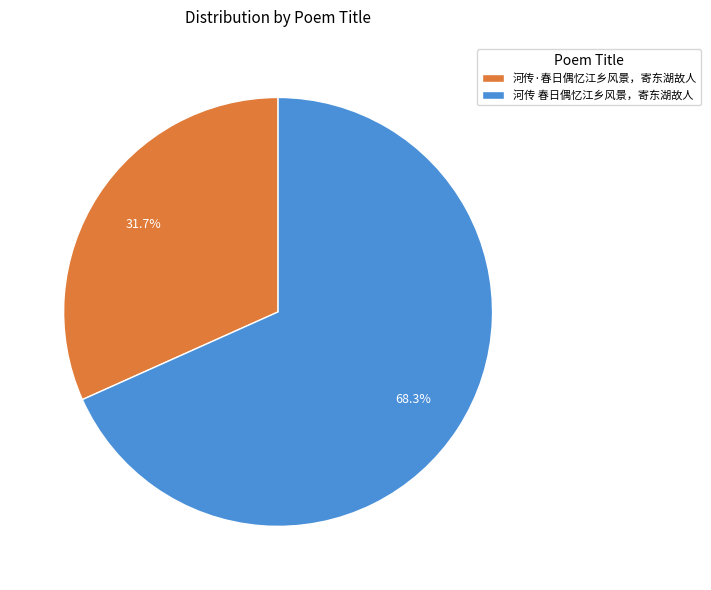

Is there a majority slice in this chart?

Yes